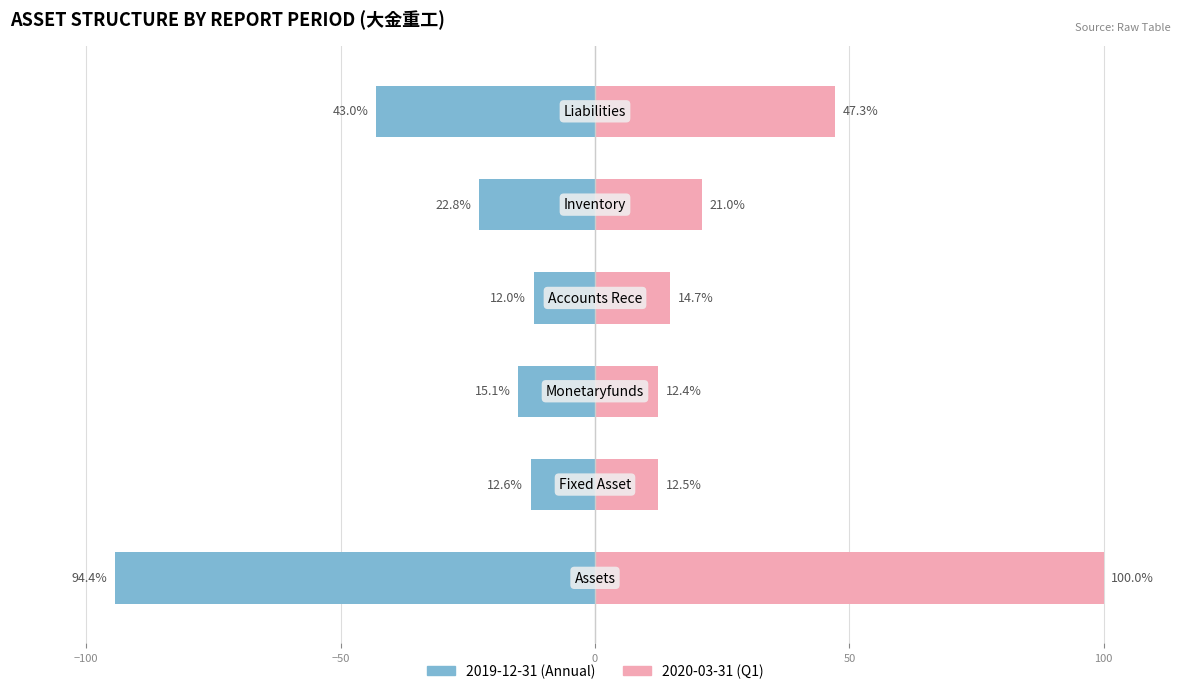

What are all the series names shown in the legend?

2019-12-31 (Annual), 2020-03-31 (Q1)